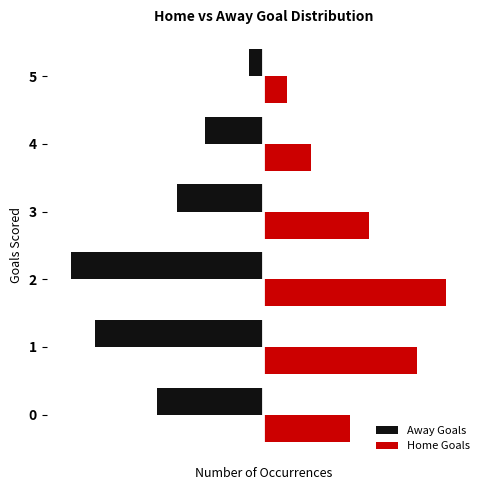

What are all the series names shown in the legend?

Away Goals, Home Goals